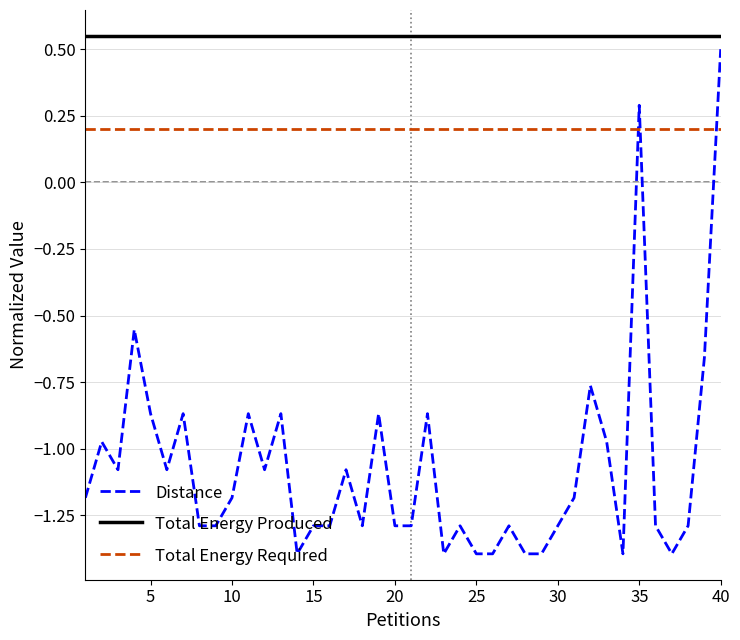

Which series has the largest range (max minus min)?

Distance